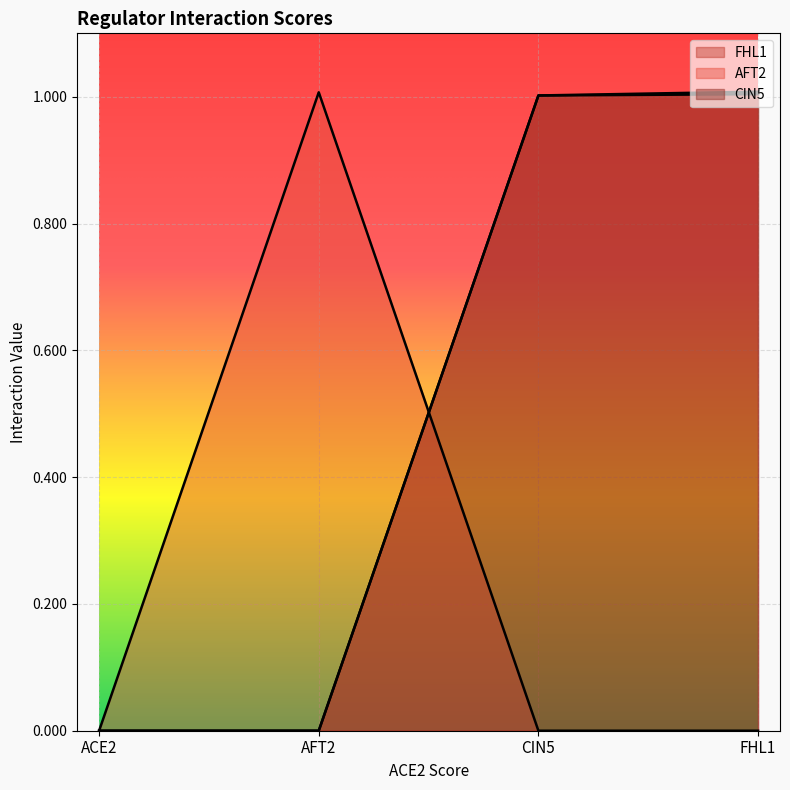

How many data points in CIN5 are less than 1?

2